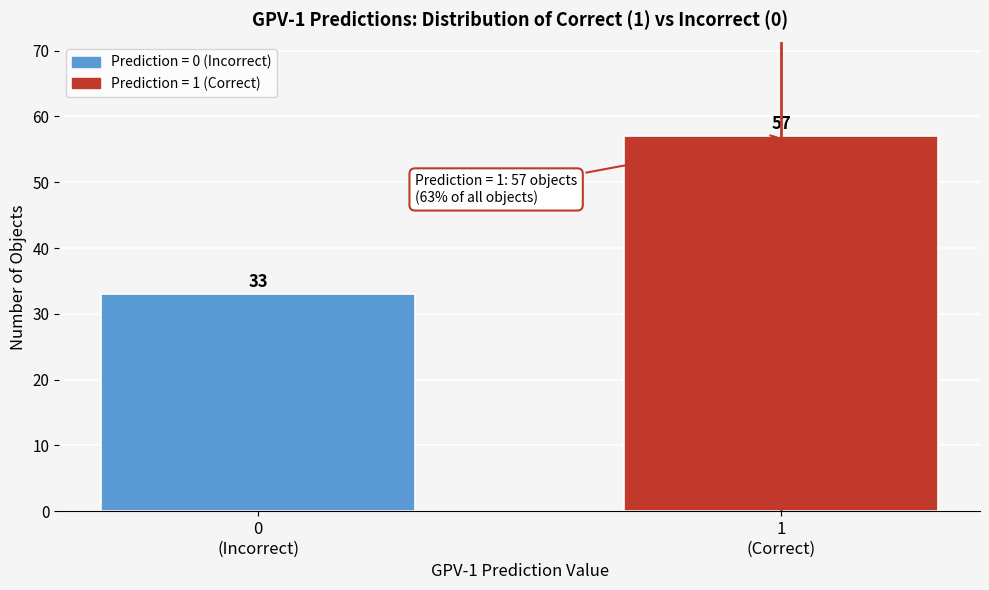

Reading right to left, transcribe all the data shown in this chart.

57	33